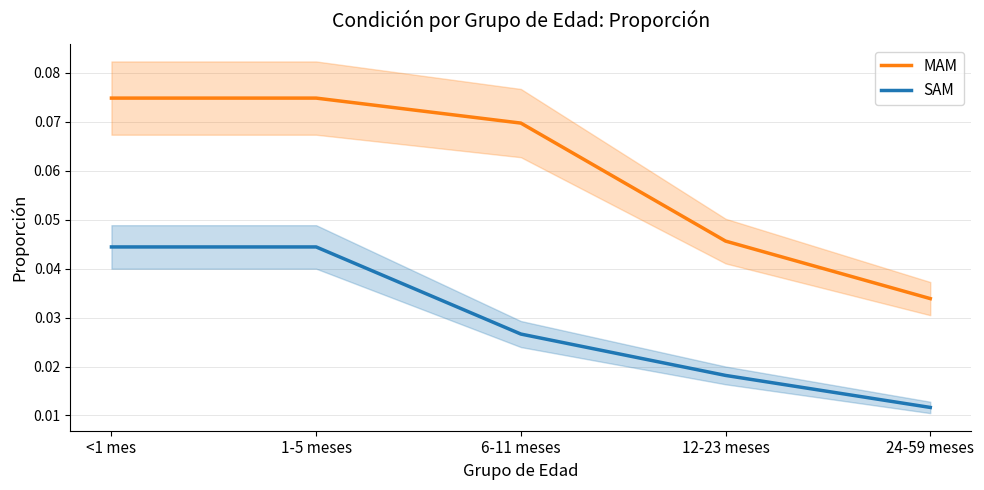

Count the number of data series in this chart.

2